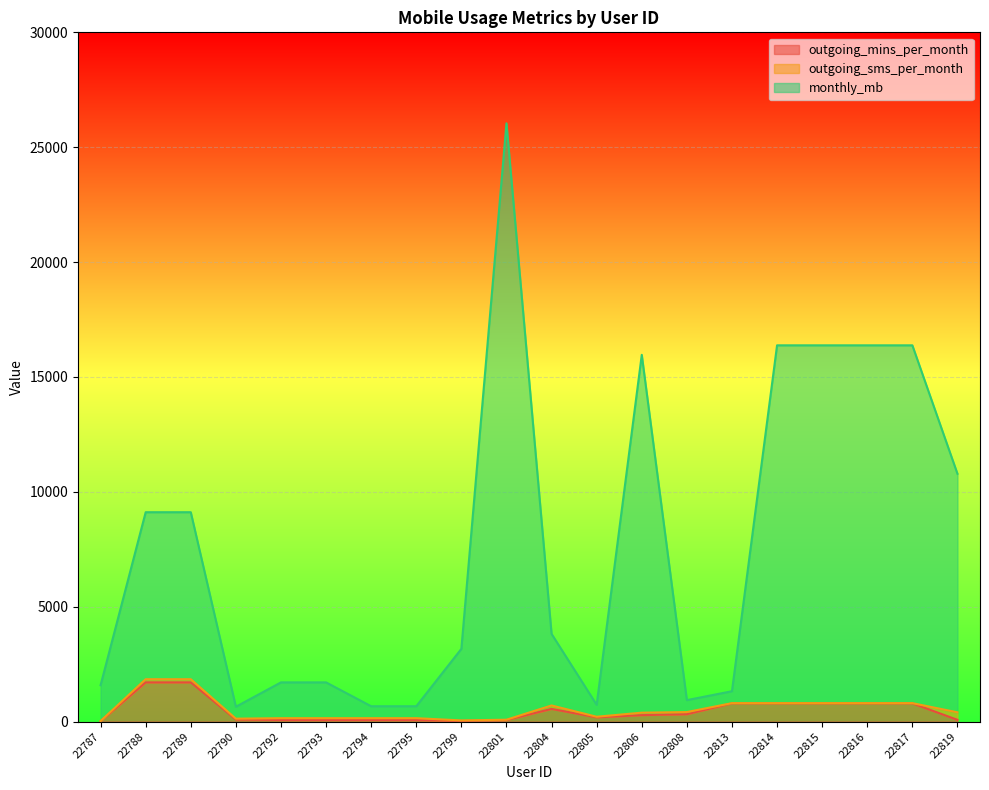

How many data points in monthly_mb are above 3819?

10